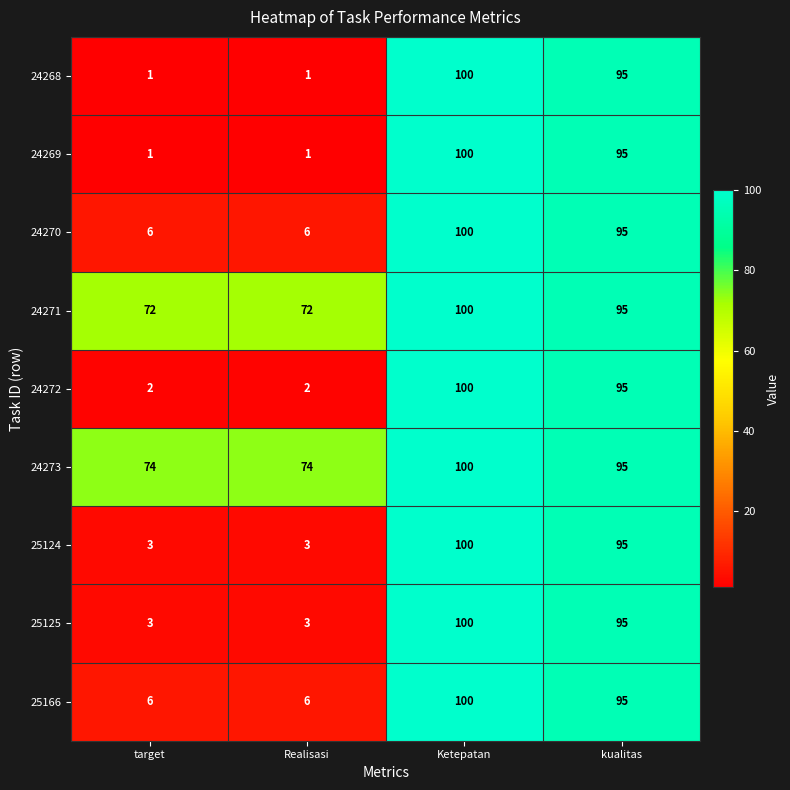

What is the maximum value for 24270?

100